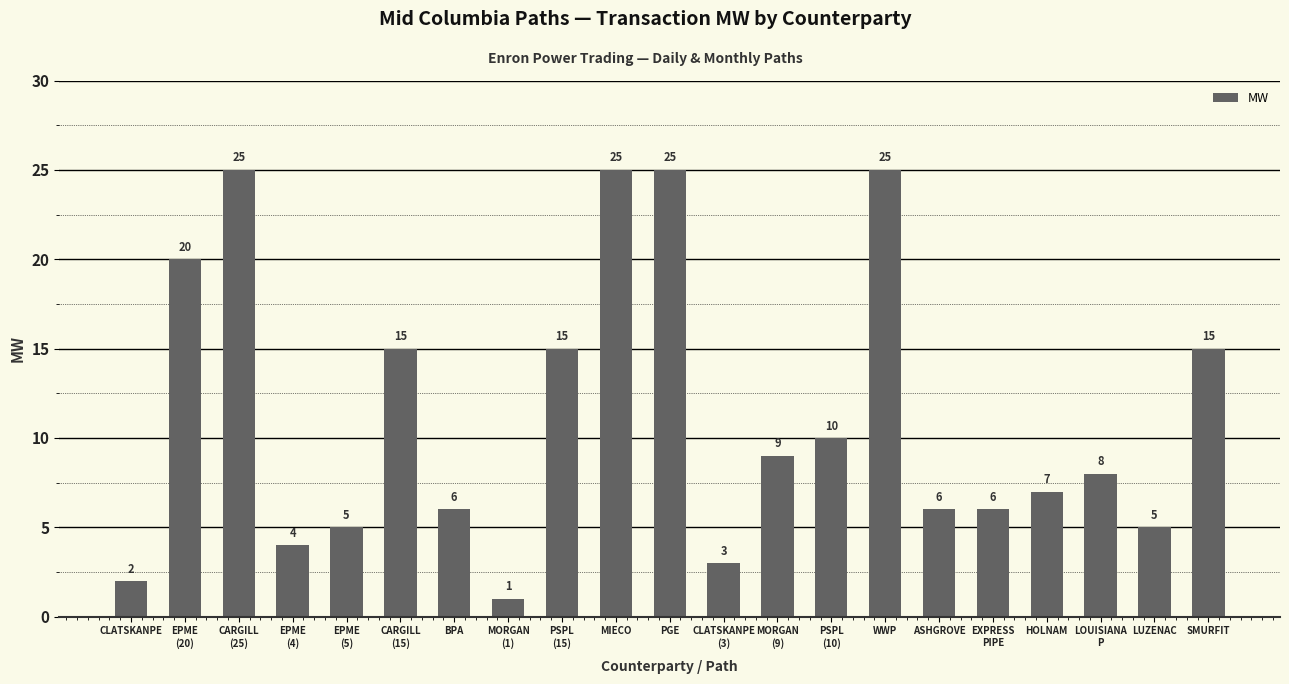

Reading left to right, extract all data points from this chart.

CLATSKANPE=2	EPME
(20)=20	CARGILL
(25)=25	EPME
(4)=4	EPME
(5)=5	CARGILL
(15)=15	BPA=6	MORGAN
(1)=1	PSPL
(15)=15	MIECO=25	PGE=25	CLATSKANPE
(3)=3	MORGAN
(9)=9	PSPL
(10)=10	WWP=25	ASHGROVE=6	EXPRESS
PIPE=6	HOLNAM=7	LOUISIANA
P=8	LUZENAC=5	SMURFIT=15